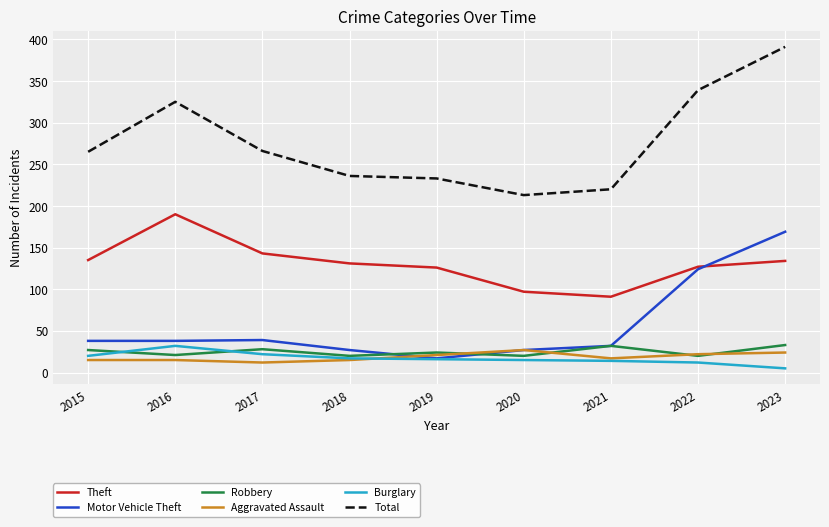

True or false: Theft and Robbery intersect in this chart.

False